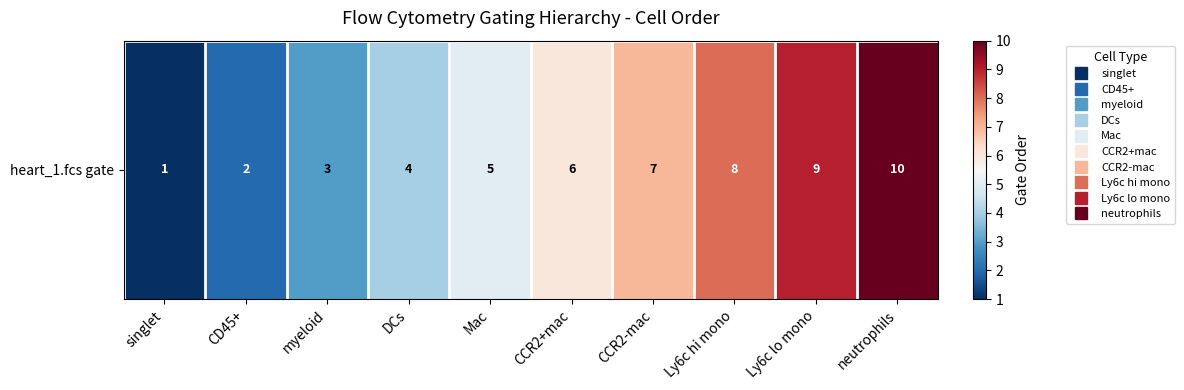

At which label does the data first exceed 6?

CCR2-mac